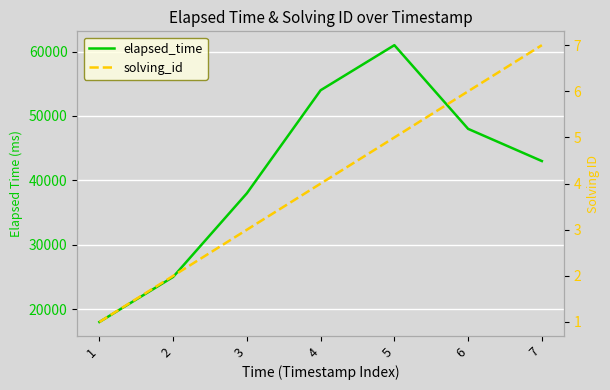

What is the smallest value displayed?

1